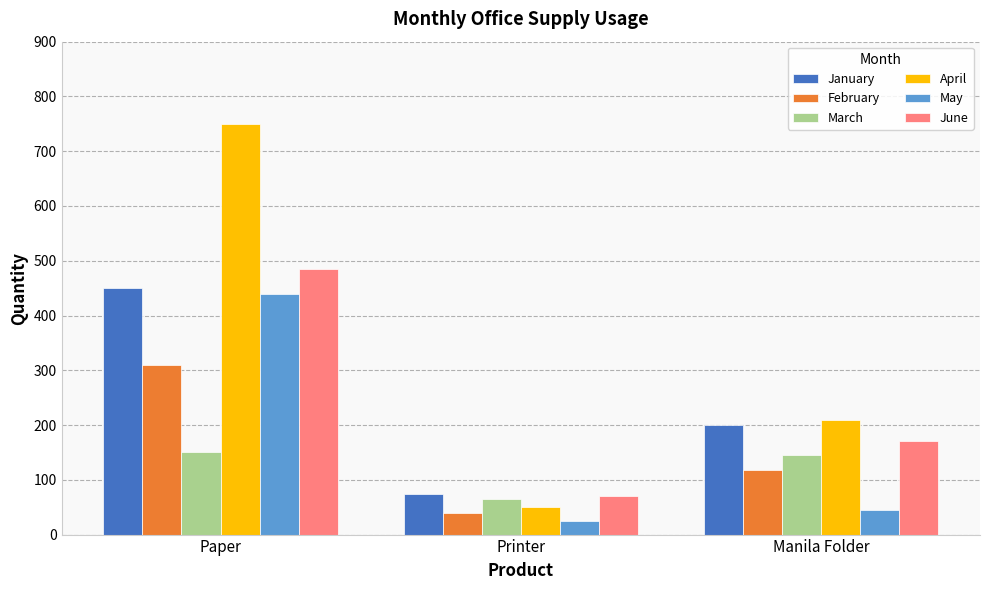

Does the chart contain any negative values?

No